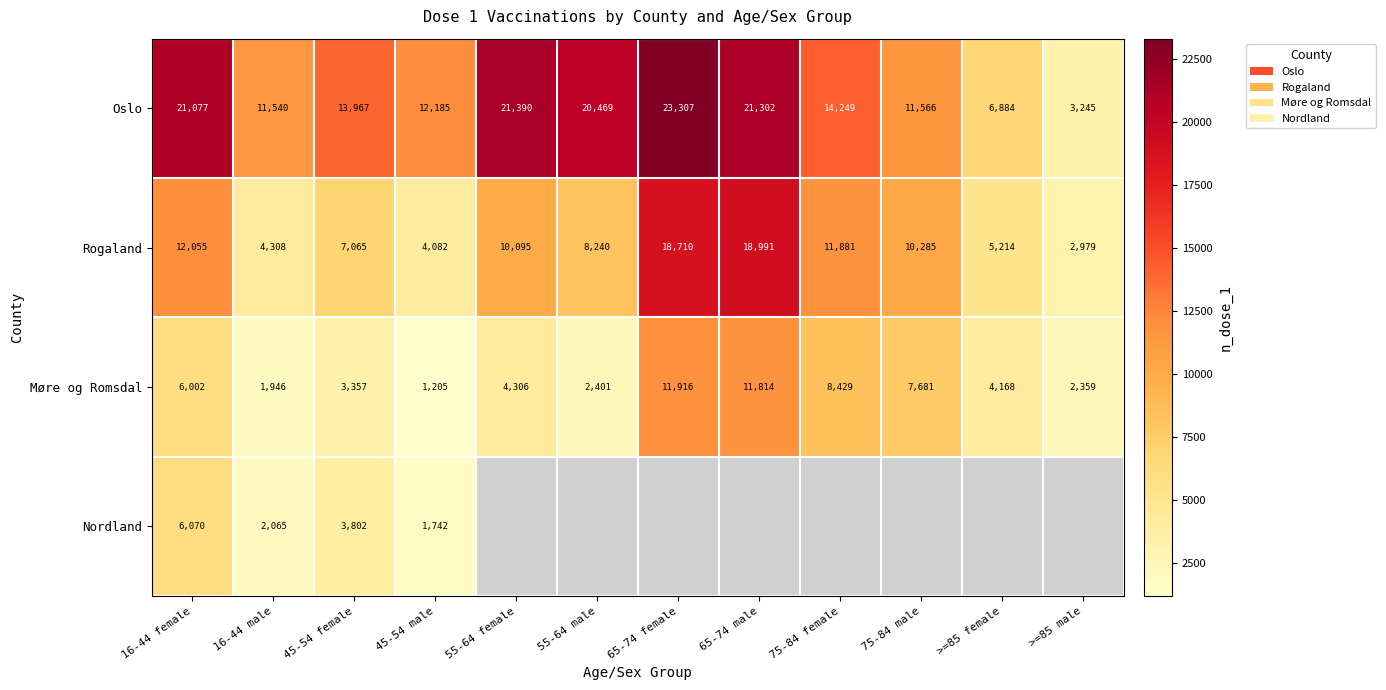

Where does the Møre og Romsdal series first go above 4306?

16-44 female